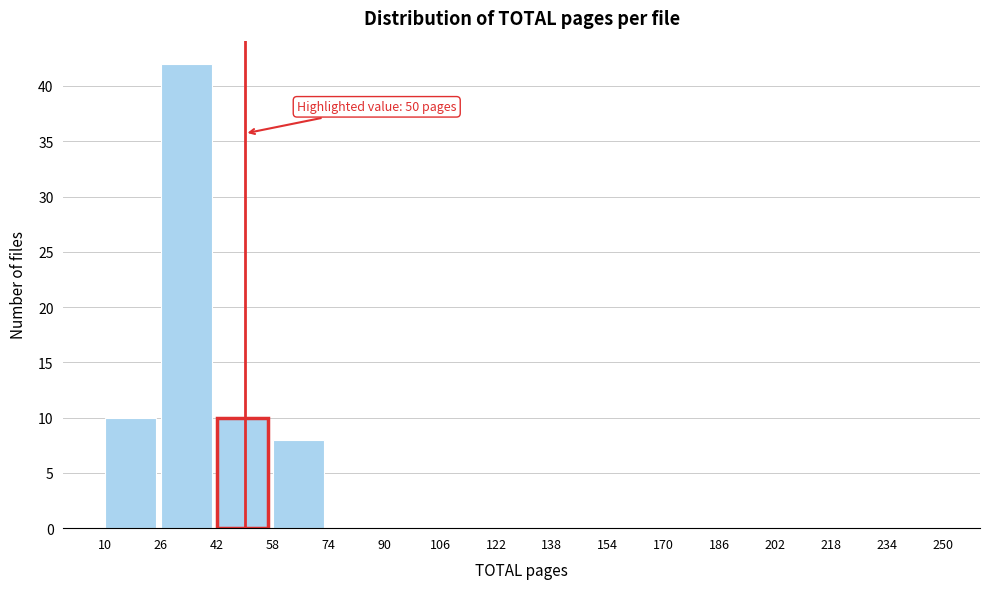

Which range on the x-axis has the tallest bar?

26 to 42